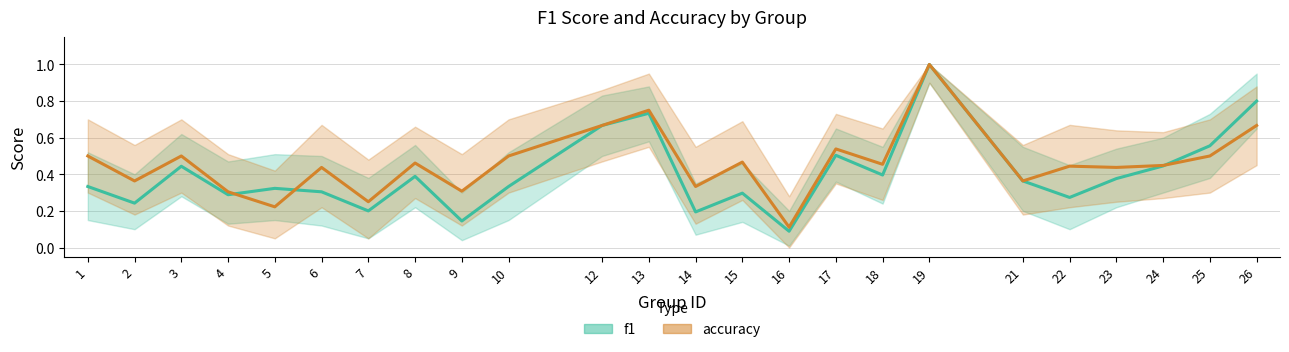

At which label is f1 closest to 0?

16